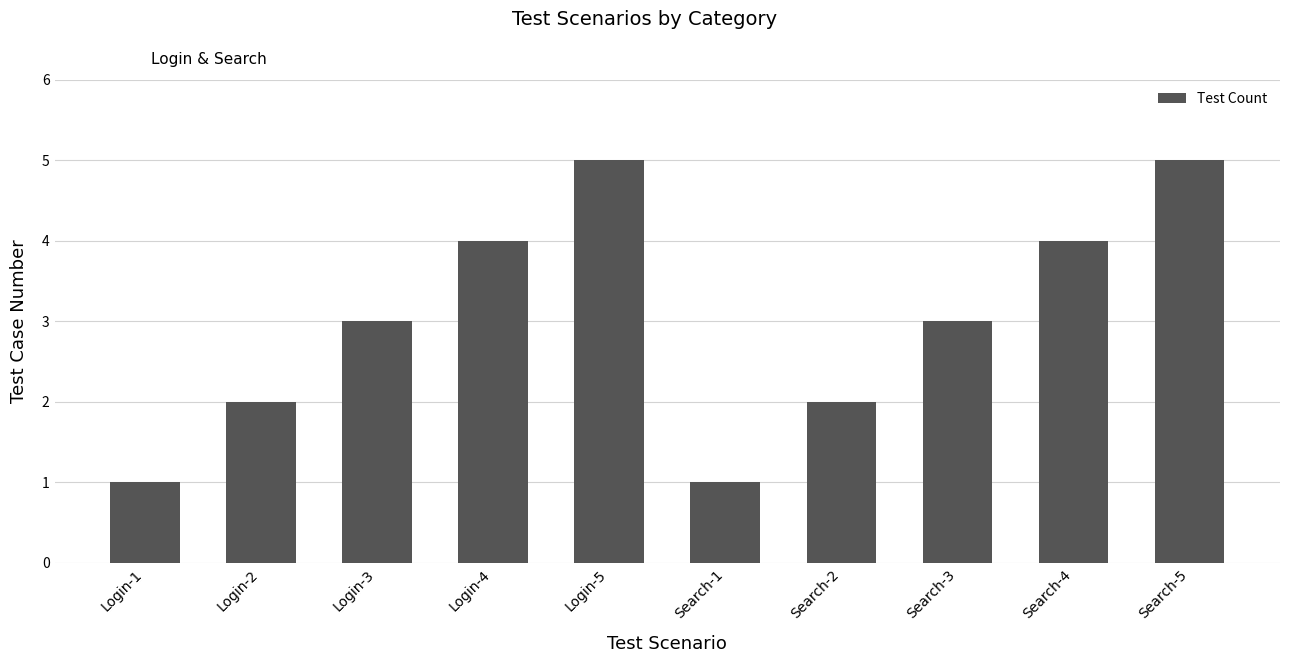

What is the change in value from Search-3 to Search-4?

+1